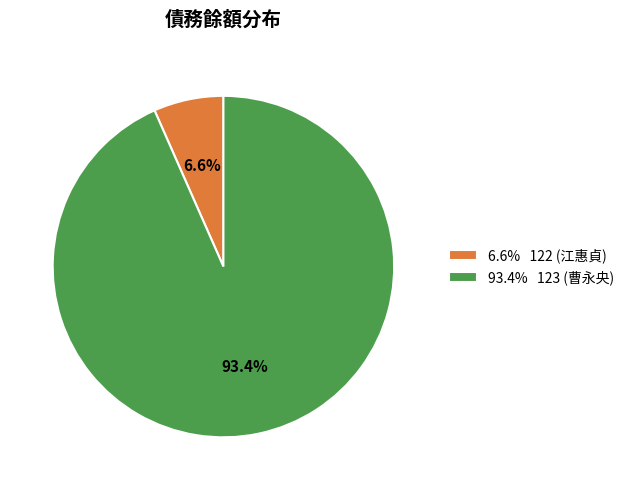

To the nearest percent, what is the difference between the largest and smallest slice percentages?

87%